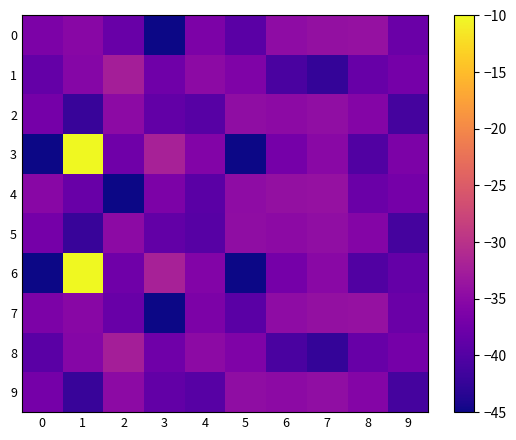

At which category is the sum across all series the highest?

1